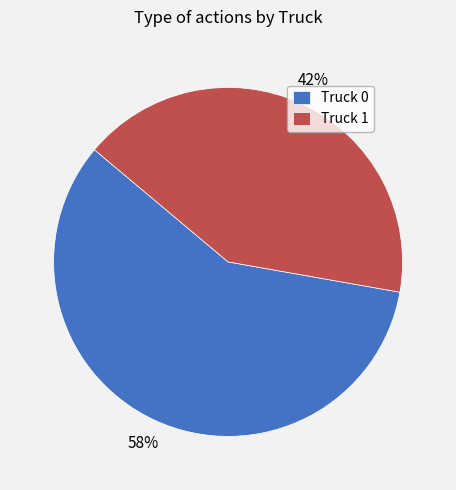

Do Truck 1 and Truck 0 together represent more than half of the pie?

Yes